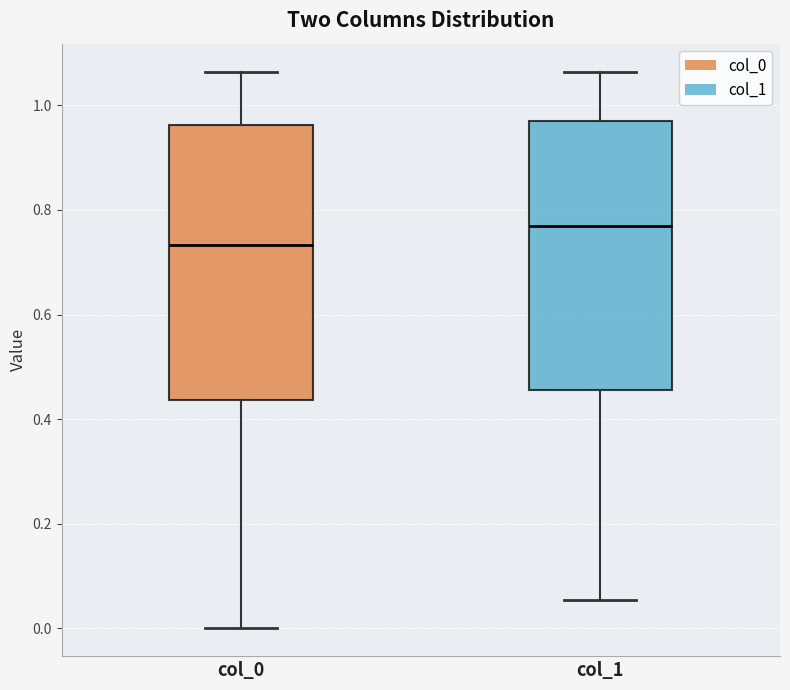

Reading left to right, transcribe this box plot: for each box, give where its median line is, the range the box spans, and where its two whiskers end, as read against the y-axis. The values are not printed on the chart, so give them approximately, as read against the axis.

col_0: median 0.74, box 0.44 to 0.96, whiskers 0.00 to 1.06
col_1: median 0.76, box 0.46 to 0.98, whiskers 0.06 to 1.06